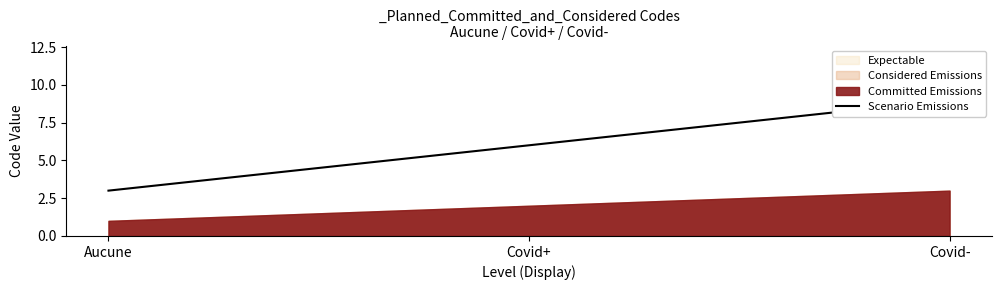

What is the sum of the values at Aucune and Covid-?

12